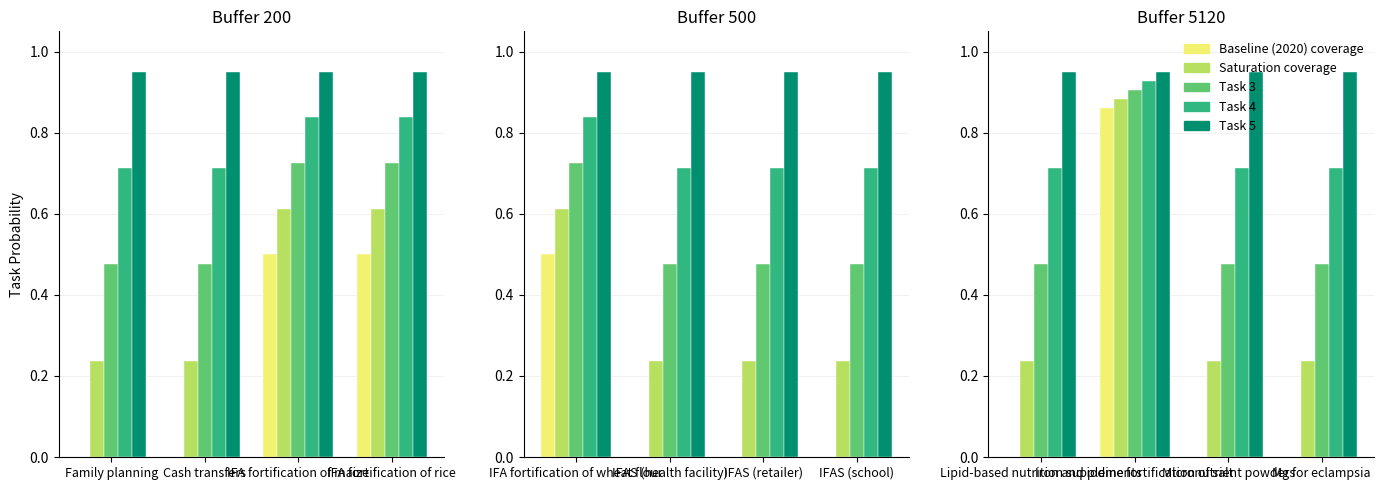

Is the value of Task 3 at Iron and iodine fortification of salt greater than the value of Task 5 at Lipid-based nutrition supplements?

No